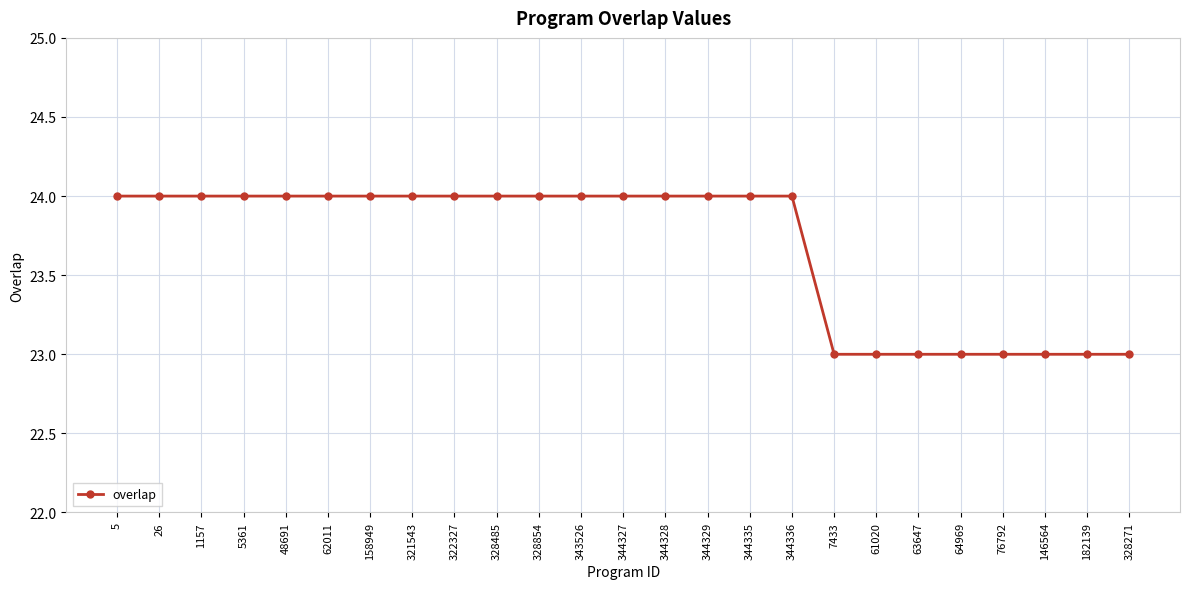

Is it true that the value at 328485 is 24?

True